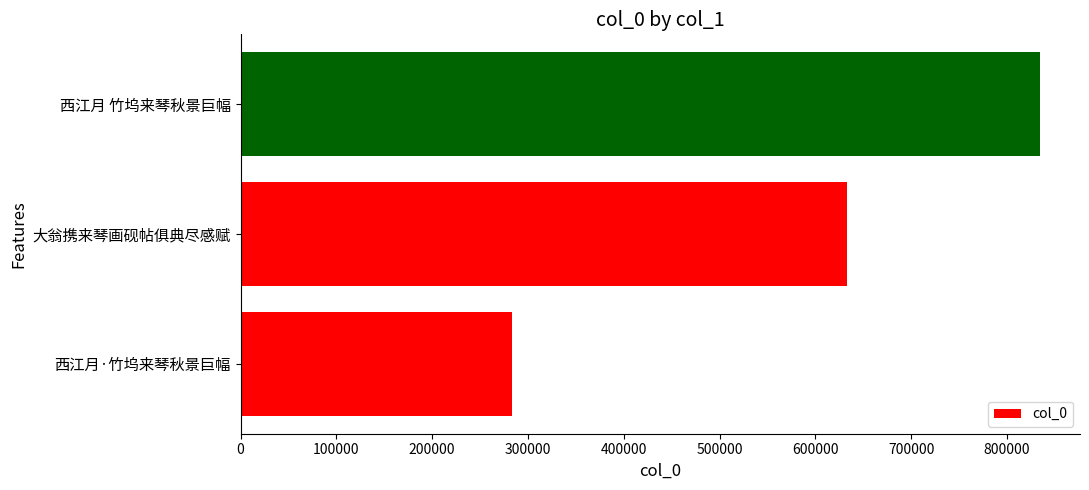

How many categories are shown in the chart?

3